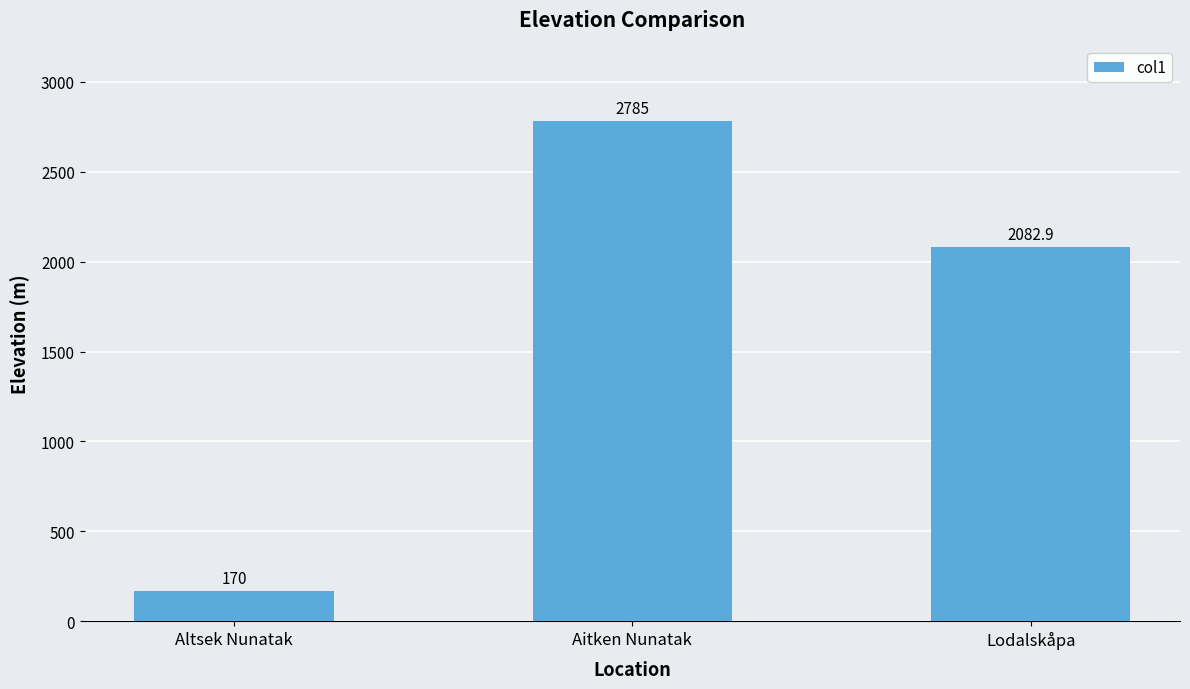

What is the greatest value displayed?

2785.0